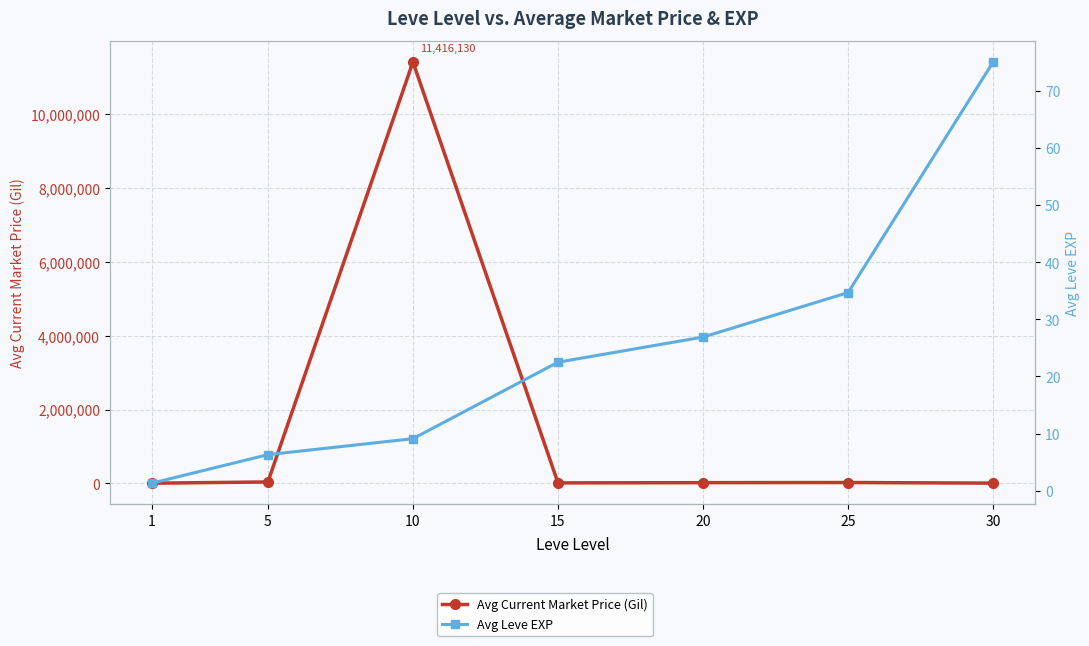

Which category has the lowest value across all series?

1